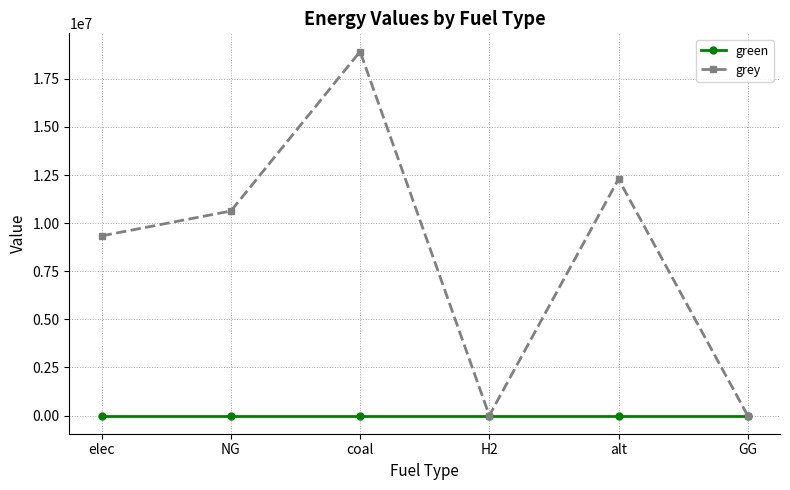

Which series has the largest total across all categories?

grey